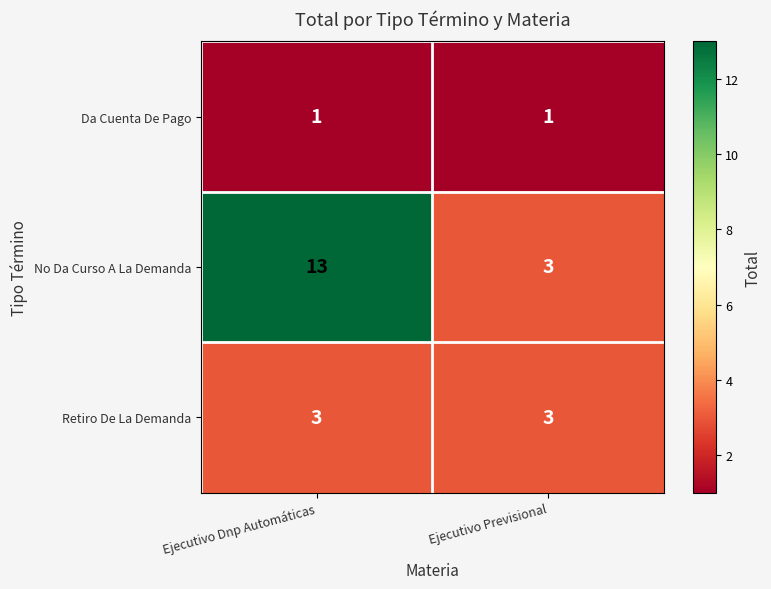

Is it true that Da Cuenta De Pago equals 1 at Ejecutivo Dnp Automáticas?

True